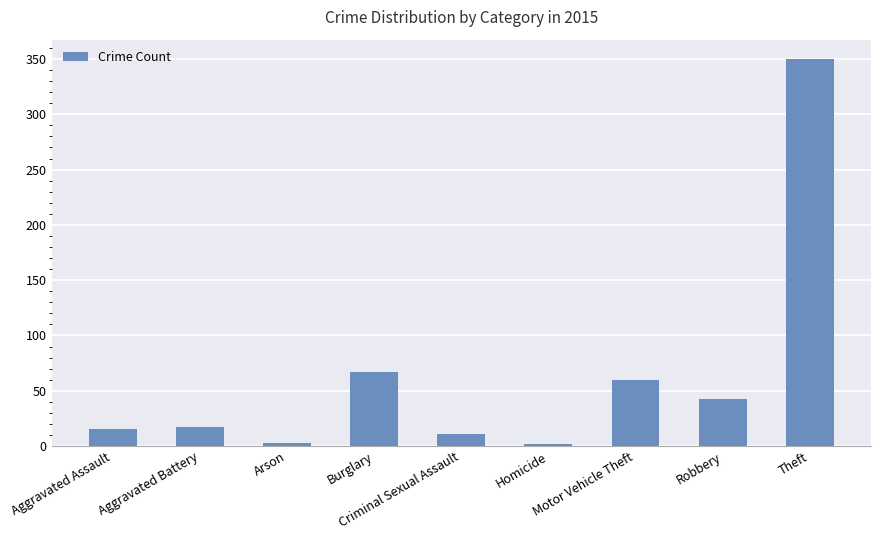

Where is the data nearest to the value 176?

Burglary